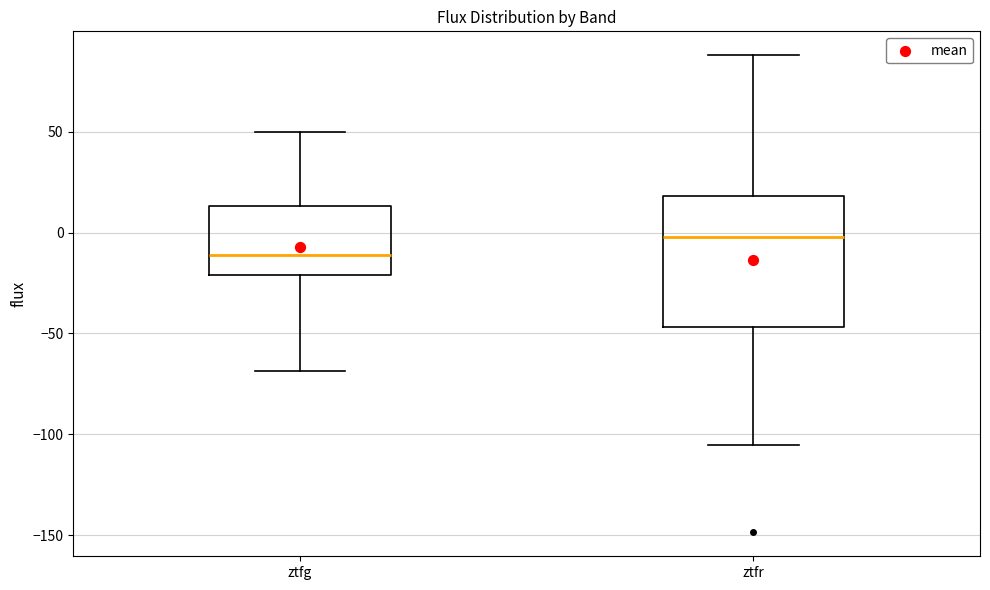

Comparing the boxes themselves (not the whiskers), which one is the tallest?

ztfr